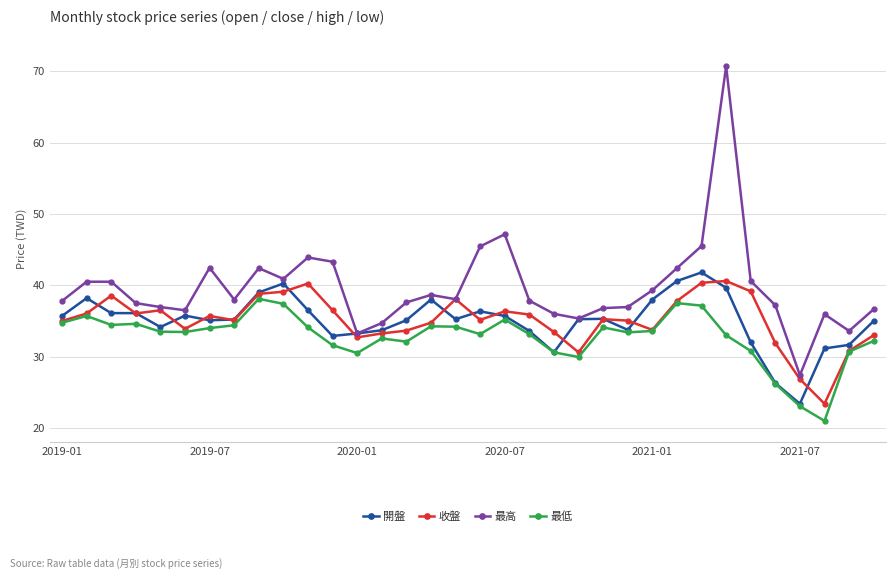

What is the difference between the second highest and minimum values in the 最低 series?

16.5